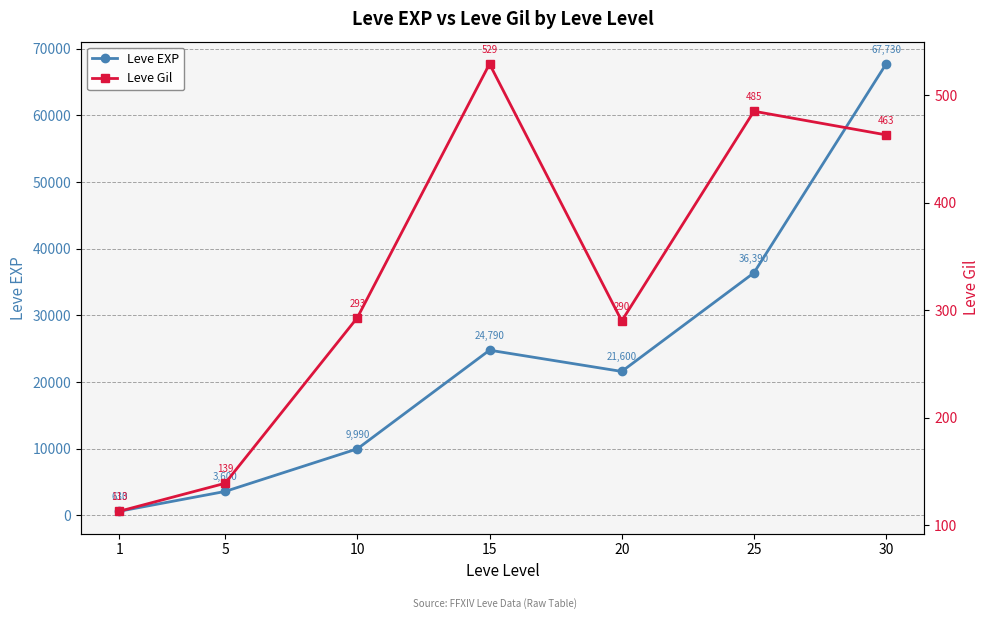

Reading left to right, list all the values displayed in this chart.

Leve EXP: 630	3600	9990	24790	21600	36390	67730
Leve Gil: 113	139	293	529	290	485	463